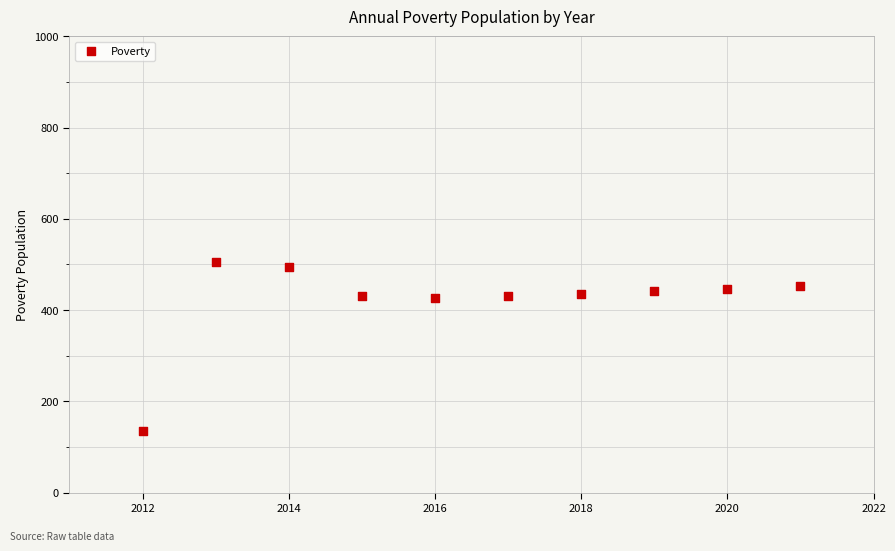

What is the average X value?

2016